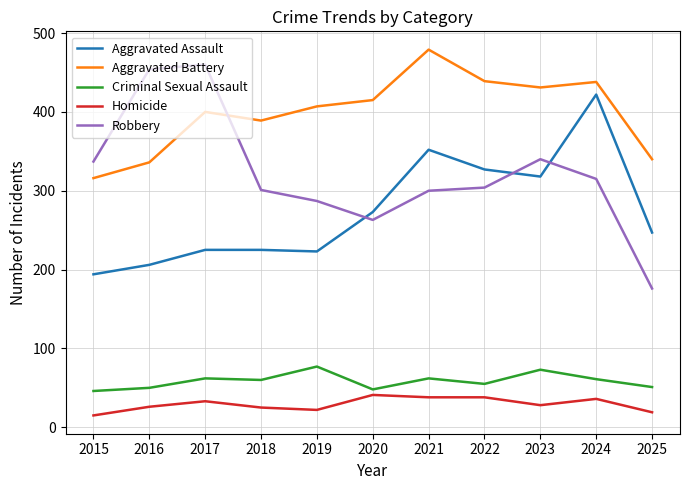

Does the chart have visible grid lines?

Yes